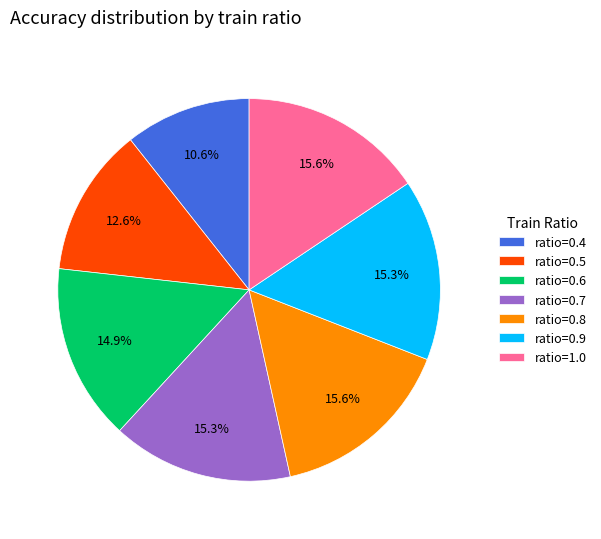

How many segments does this pie chart have?

7